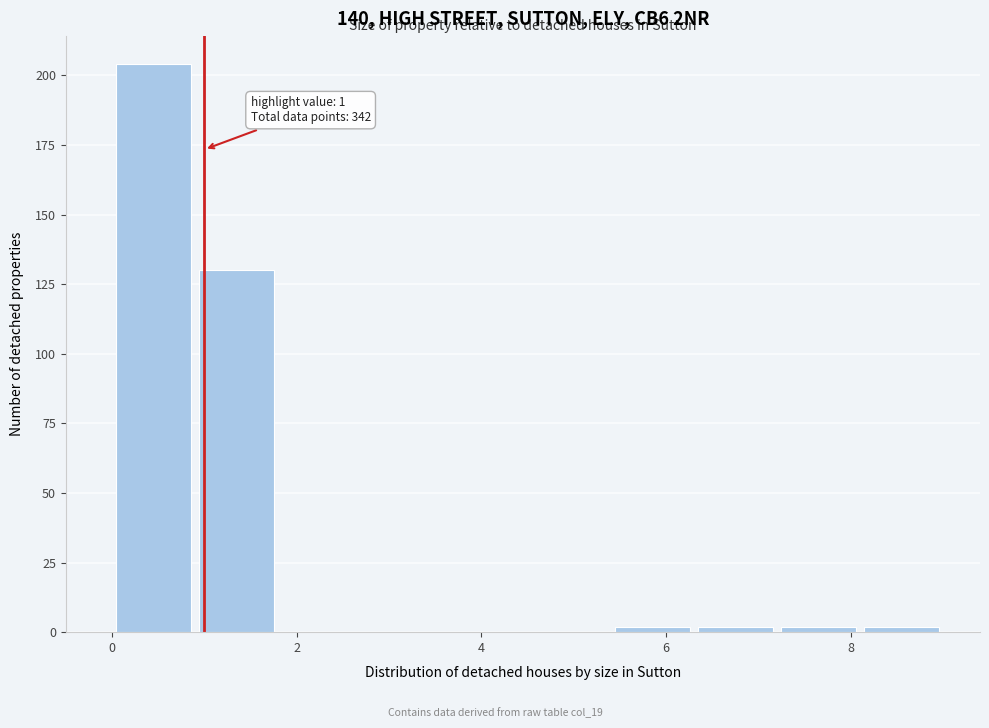

Over which range of the x-axis is the bar tallest?

0.0 to 0.9